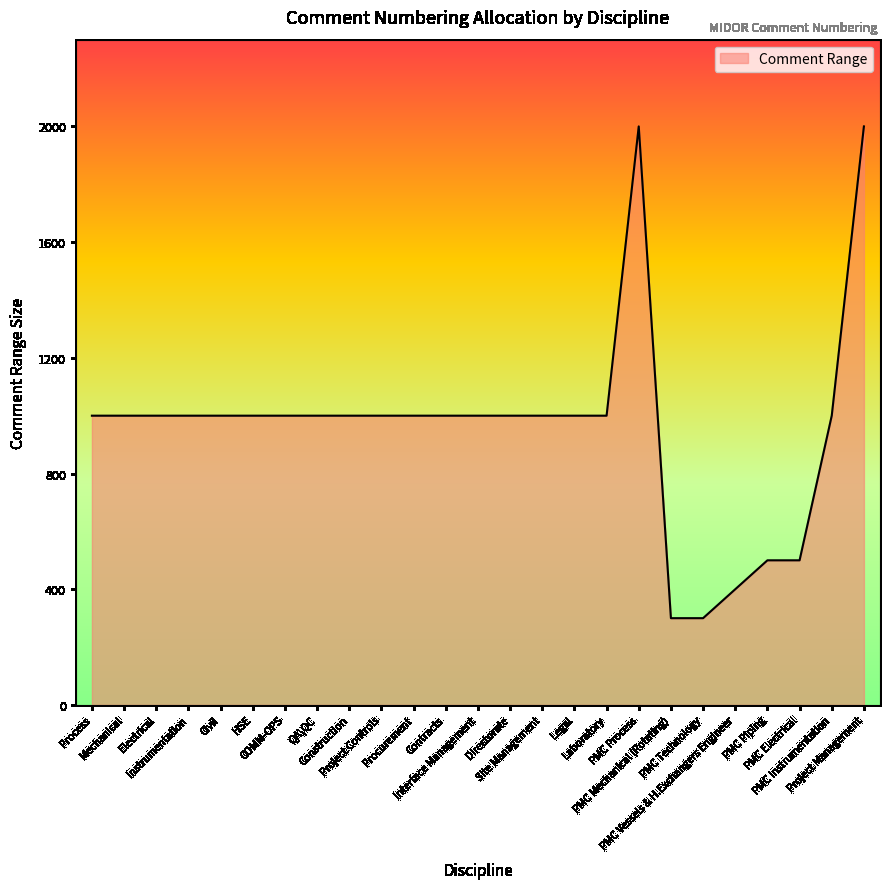

What is the difference between the values at Electrical and PMC Electrical?

500